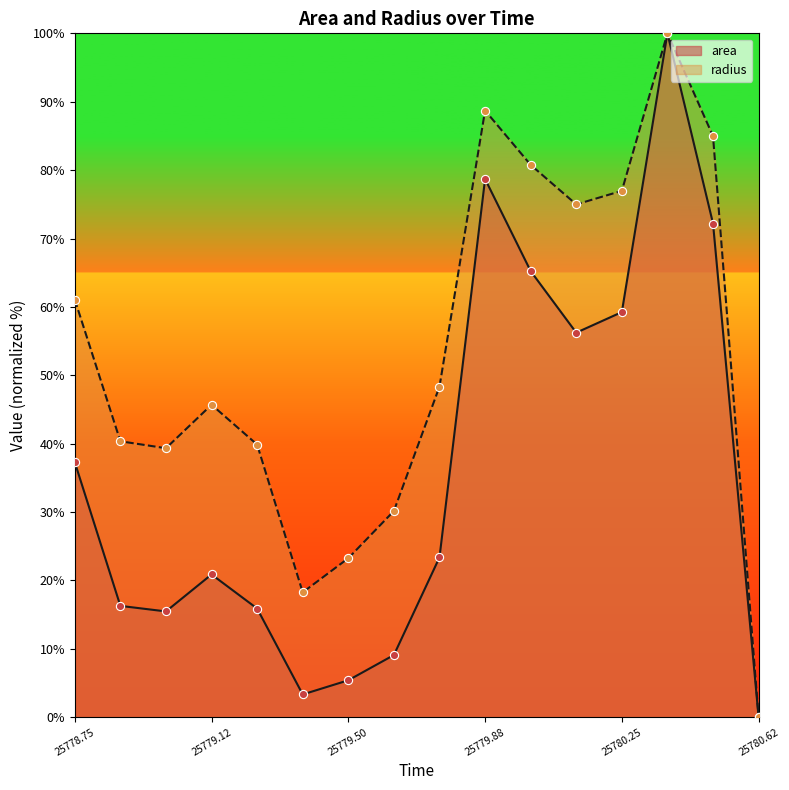

What is the greatest value displayed?

100.0